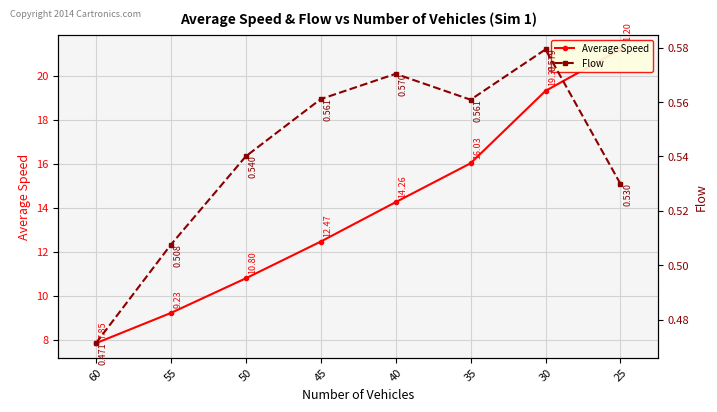

What are all the series names shown in the legend?

Average Speed, Flow